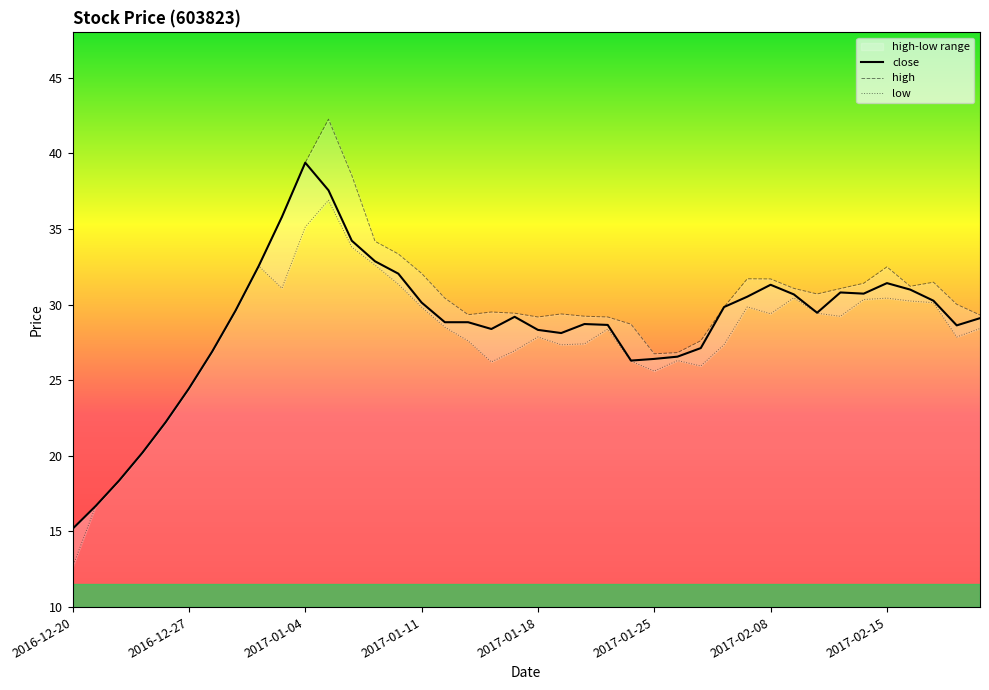

At which label does close reach its peak?

2017-01-04